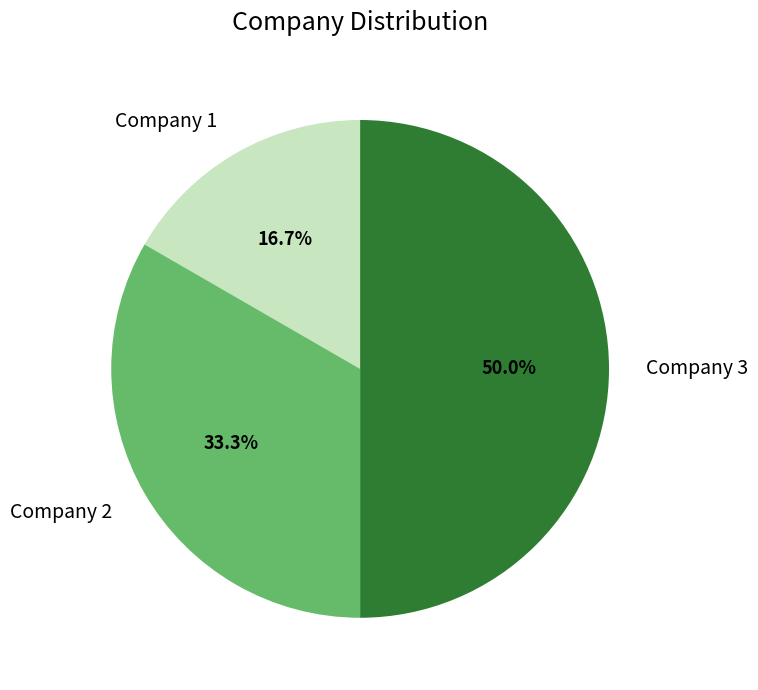

Does Company 1 represent more than half of the total?

No